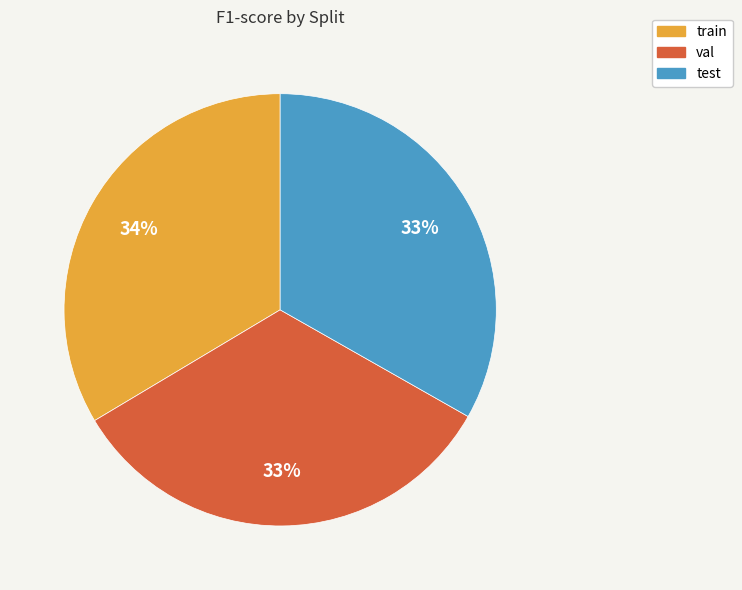

Is the sum of val and test greater than half?

Yes